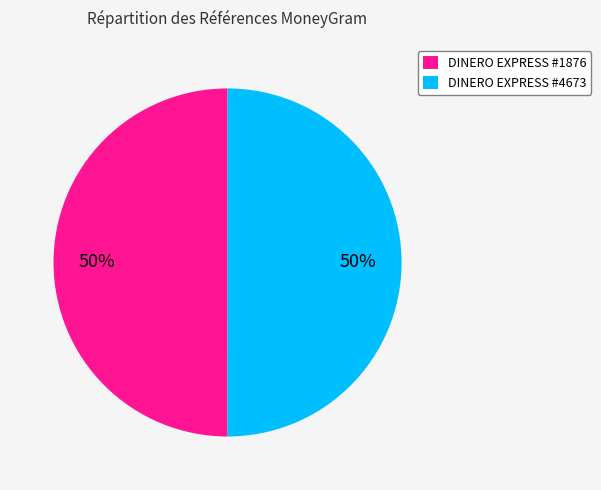

Is it true that DINERO EXPRESS #4673 is 62% of the pie?

False